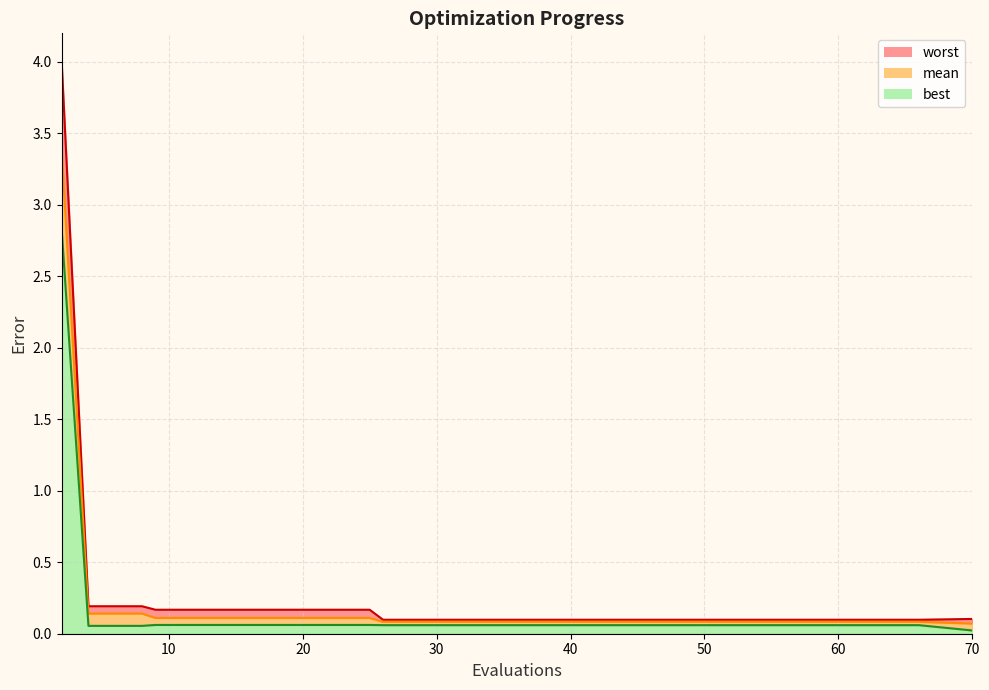

True or false: worst_line has more than 2 points higher than both neighbors.

False